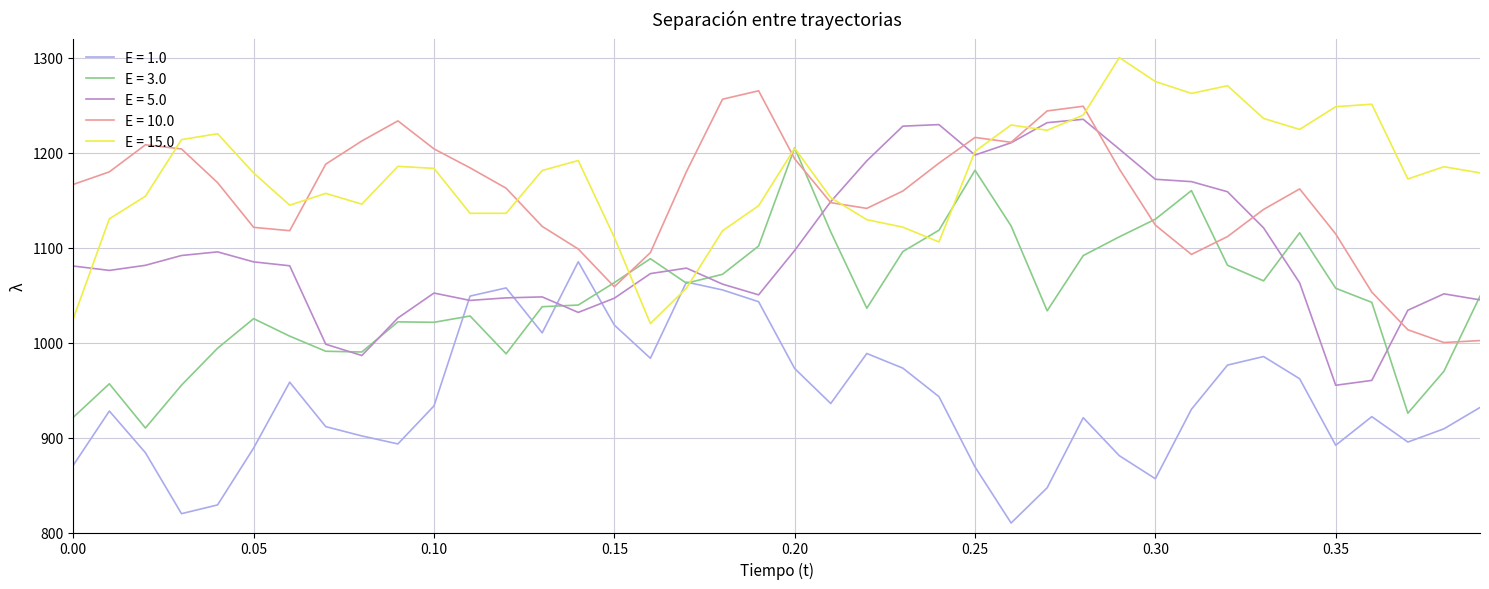

Which series has the largest total across all categories?

E = 15.0